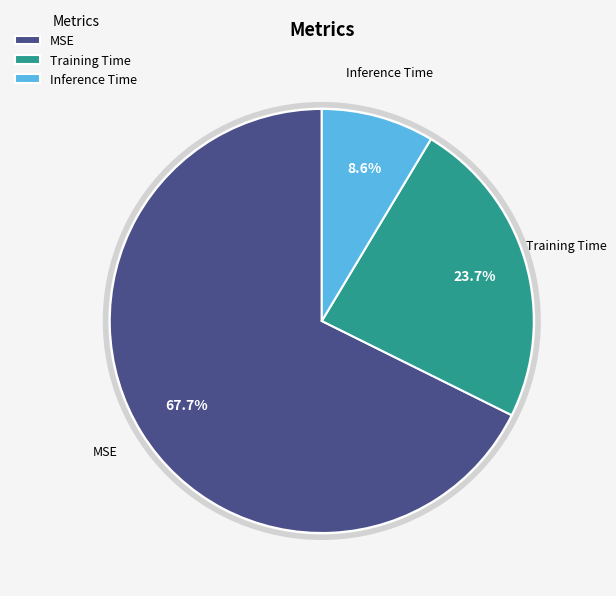

How many segments does this pie chart have?

3